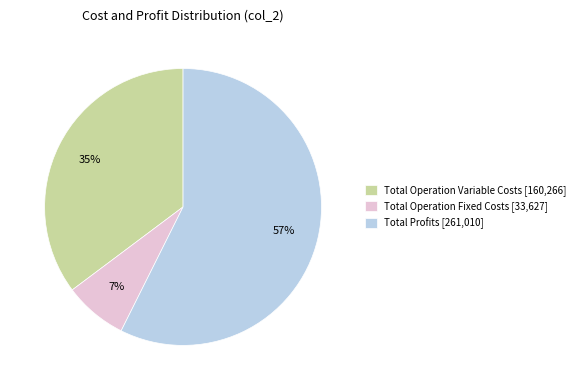

What is the ratio of the value at Total Profits [261,010] to the value at Total Operation Variable Costs [160,266]?

1.6